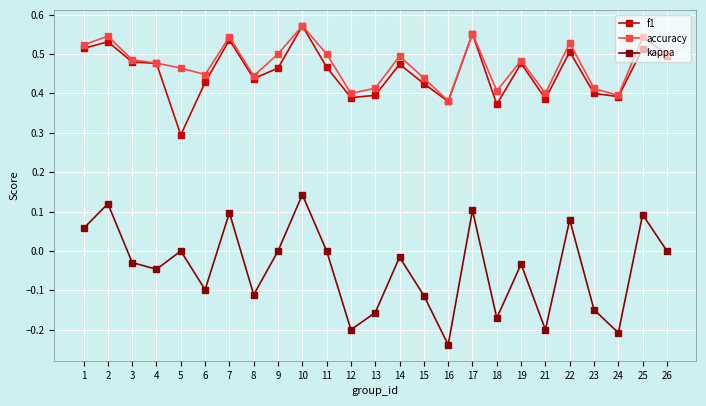

At which category is the sum across all series the highest?

10